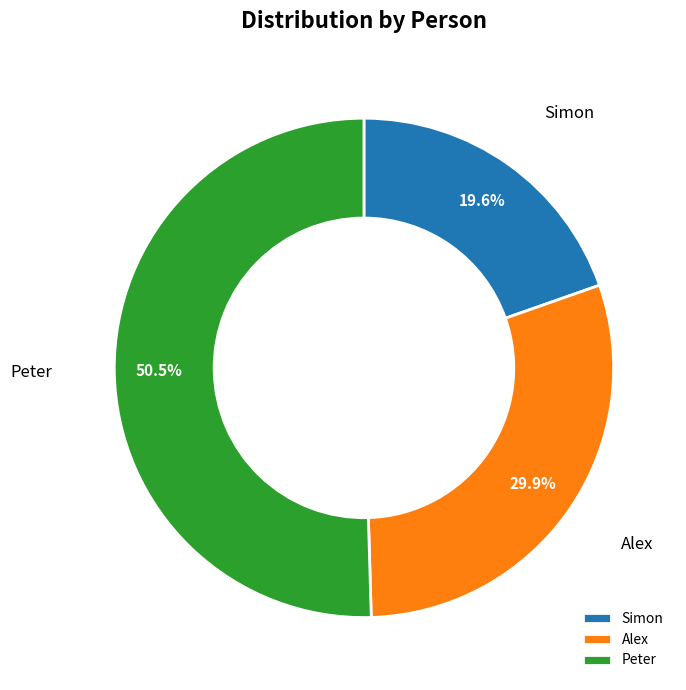

To the nearest percent, what is the combined percentage of Simon and Peter?

70%